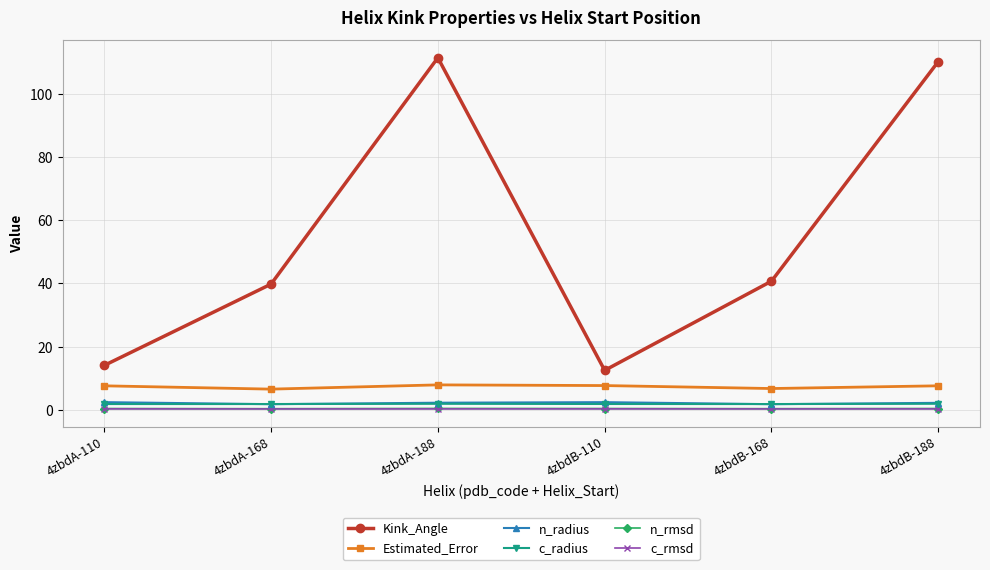

What is the total value across all series at 4zbdA-110?

26.6